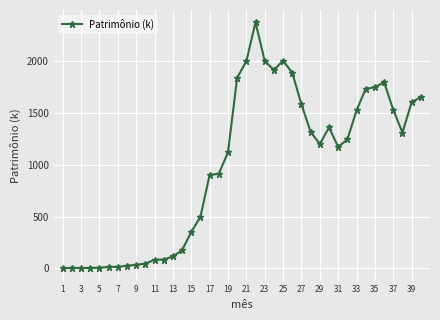

What is the value of the 31st point from the left?

1173.2